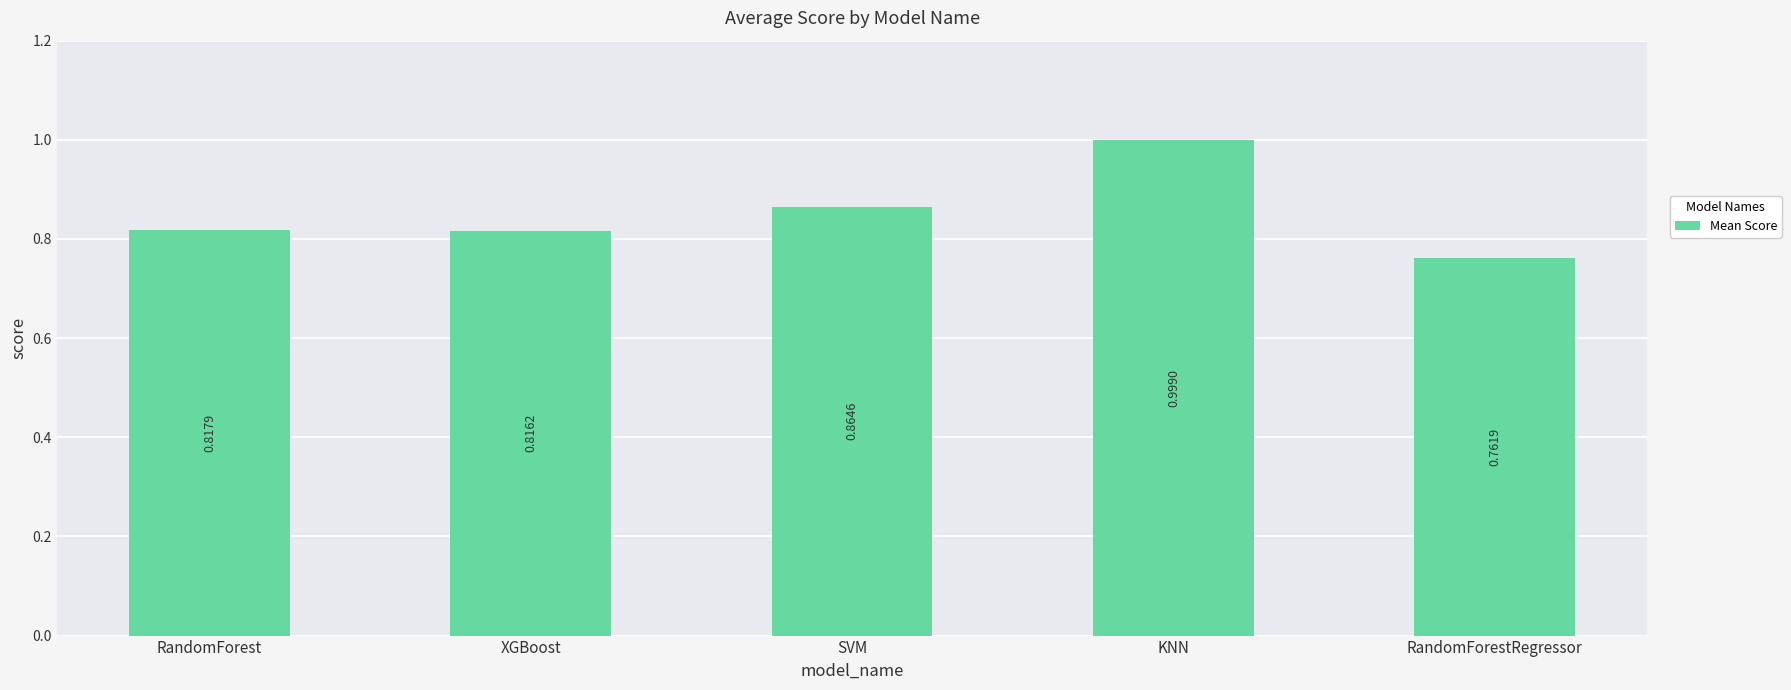

Rank the categories by value from highest to lowest.

KNN, SVM, RandomForest, XGBoost, RandomForestRegressor